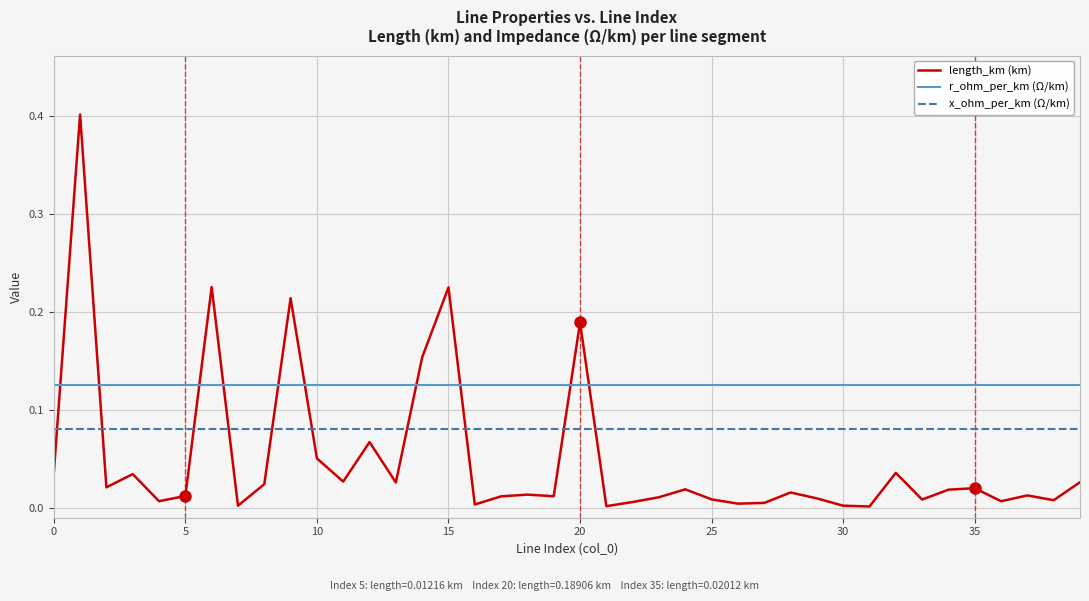

True or false: length_km (km) has more than 1 interior local peaks.

True